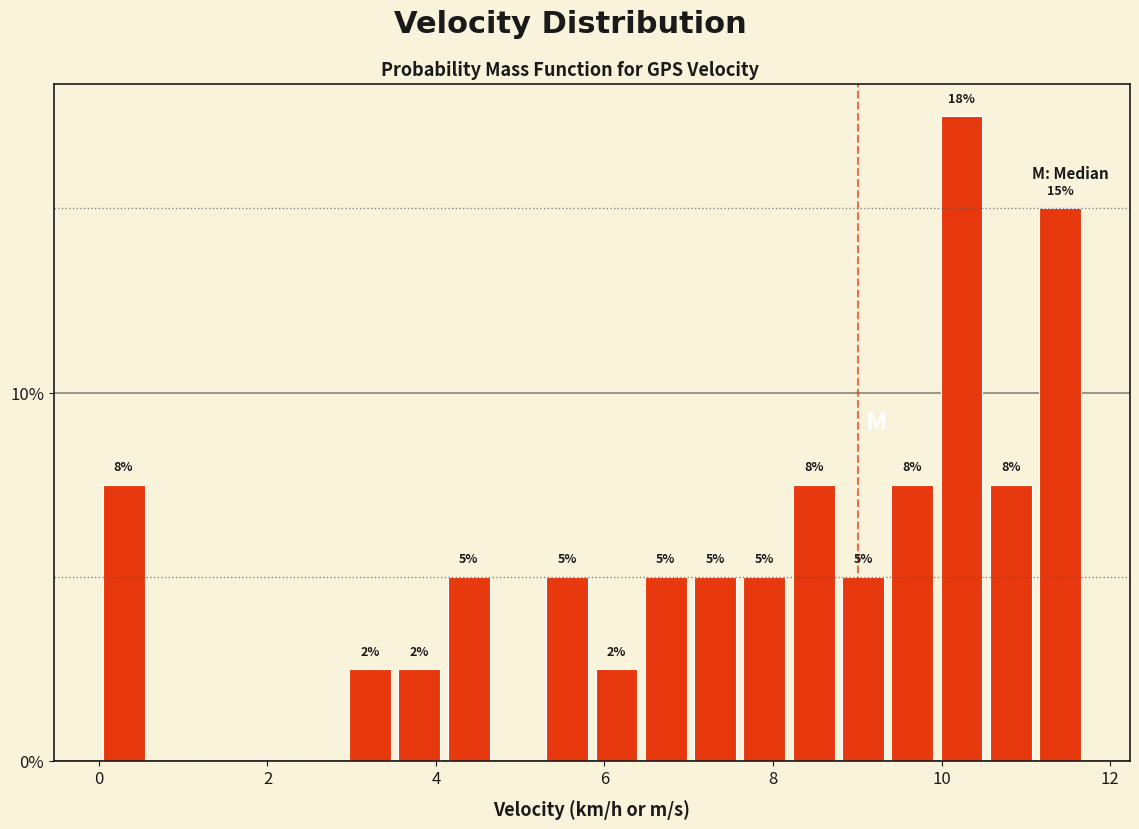

Read against the x-axis, roughly where is the centre of the tallest bar?

10.2